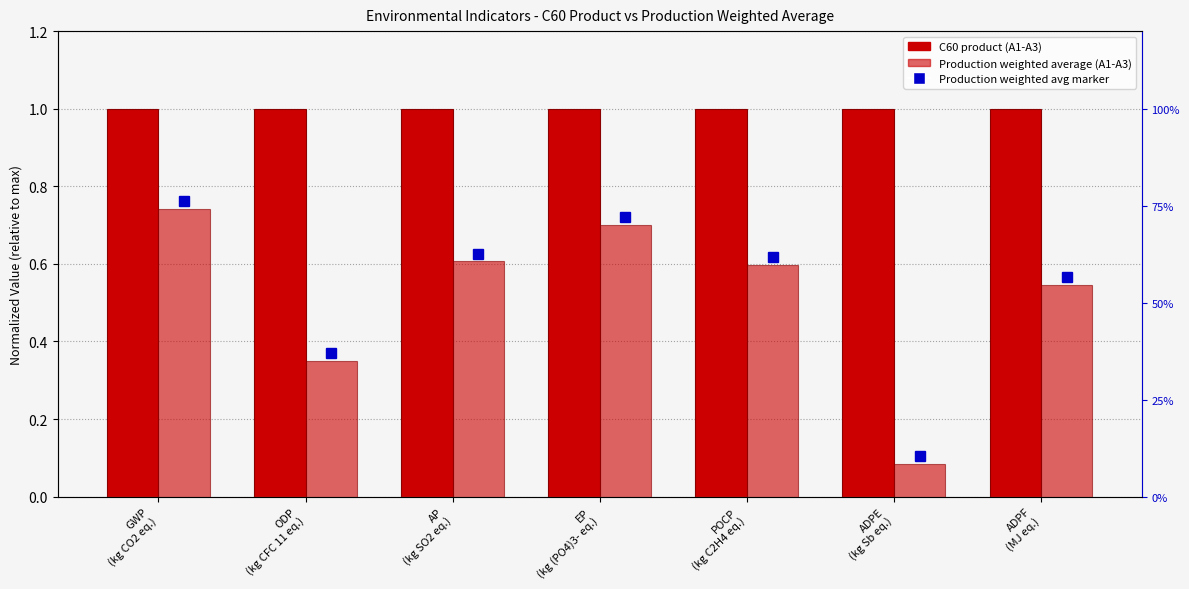

Rank the categories by C60 product value from highest to lowest.

GWP
(kg CO2 eq.), ODP
(kg CFC 11 eq.), AP
(kg SO2 eq.), EP
(kg (PO4)3- eq.), POCP
(kg C2H4 eq.), ADPE
(kg Sb eq.), ADPF
(MJ eq.)